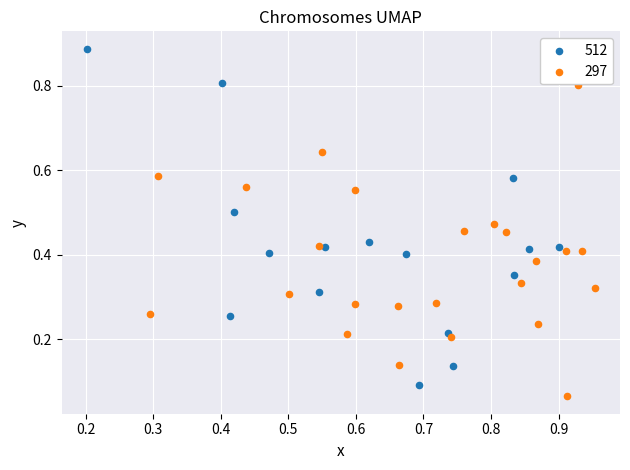

Which series reaches the maximum Y coordinate?

512